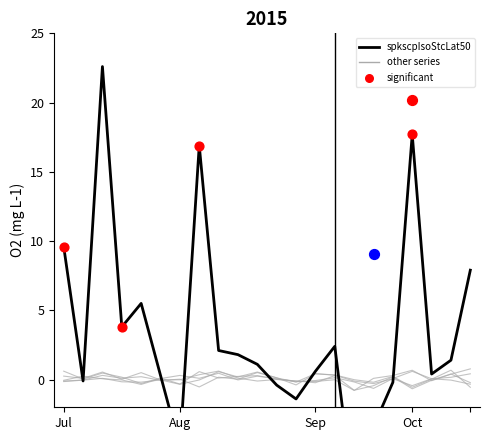

What is the total value across all series at 12?

-2.3